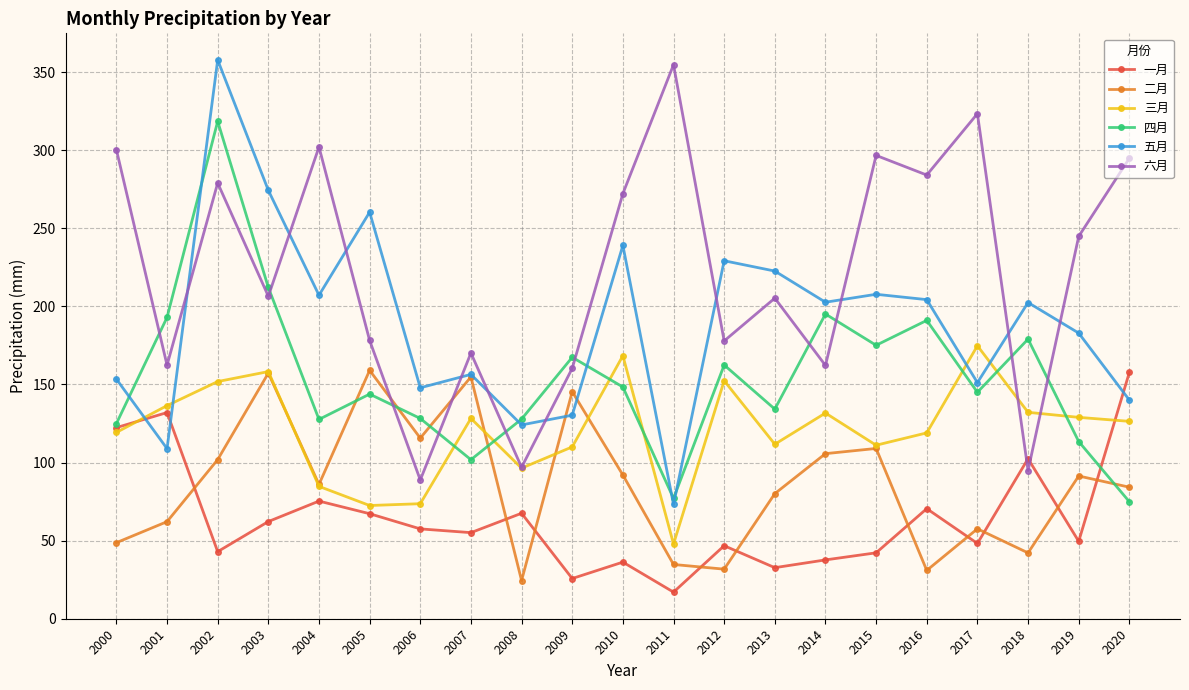

Which series has the largest total across all categories?

六月